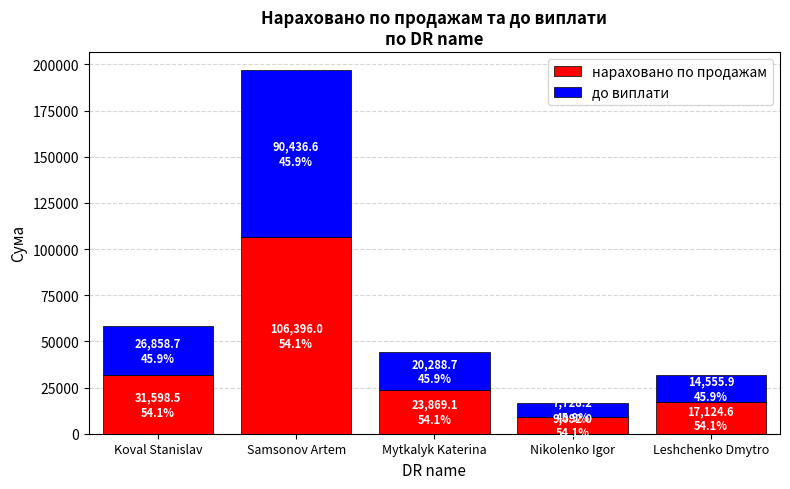

What is the average value of the нараховано по продажам series?

37616.0